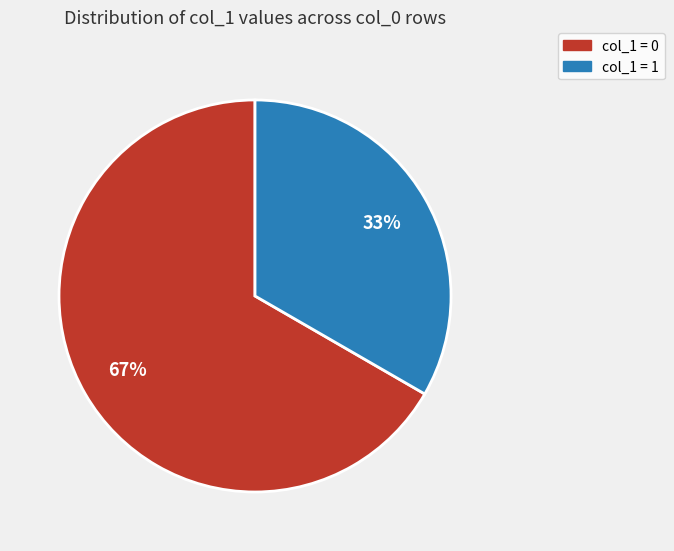

Rank the categories by value from highest to lowest.

col_1 = 0, col_1 = 1